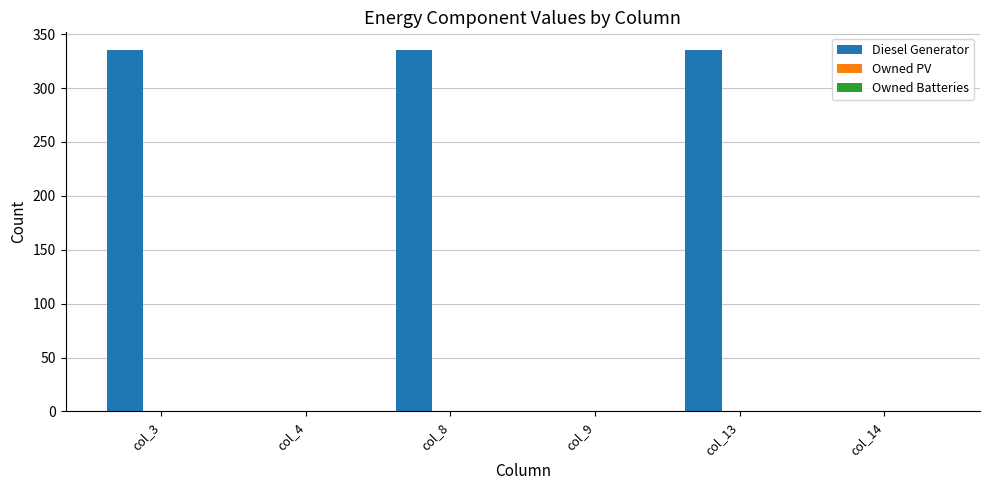

Is it true that the value at col_14 is 0?

True